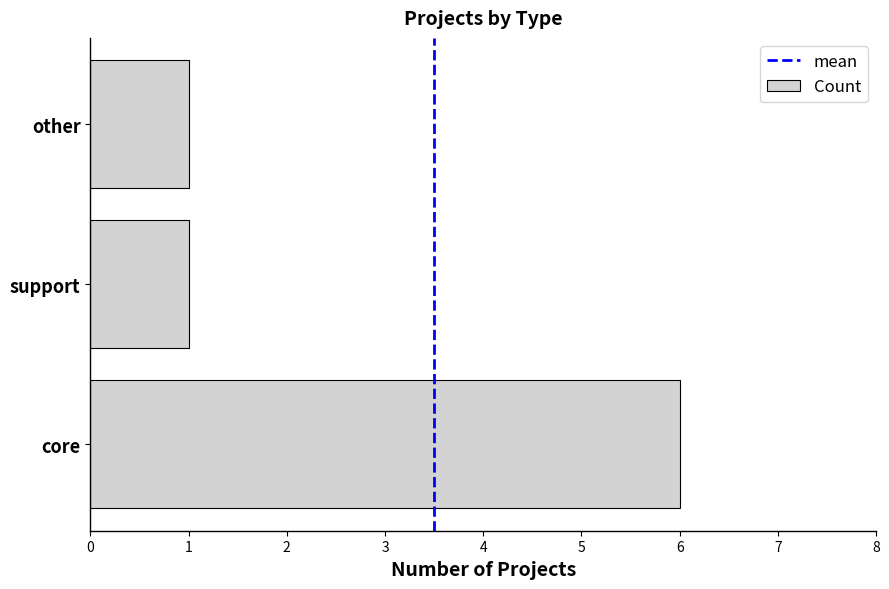

What is the maximum value shown in the chart?

6